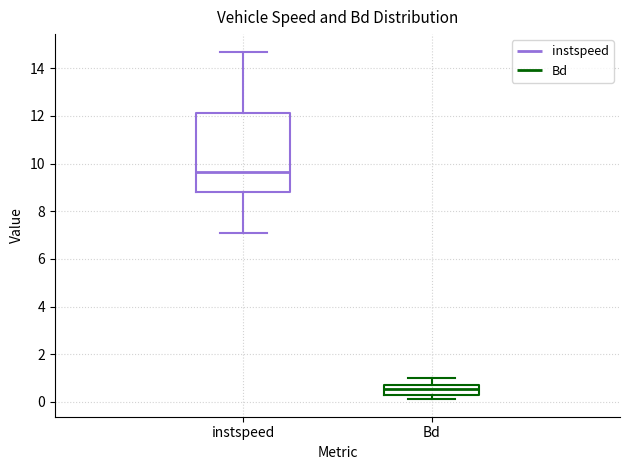

Which box is the tallest, from its lower edge to its upper edge?

instspeed